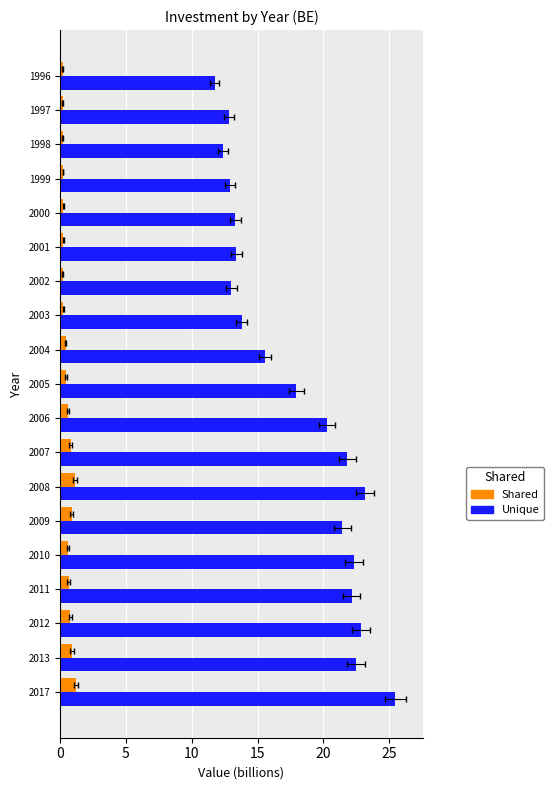

What is the average value of the Unique series?

17.8